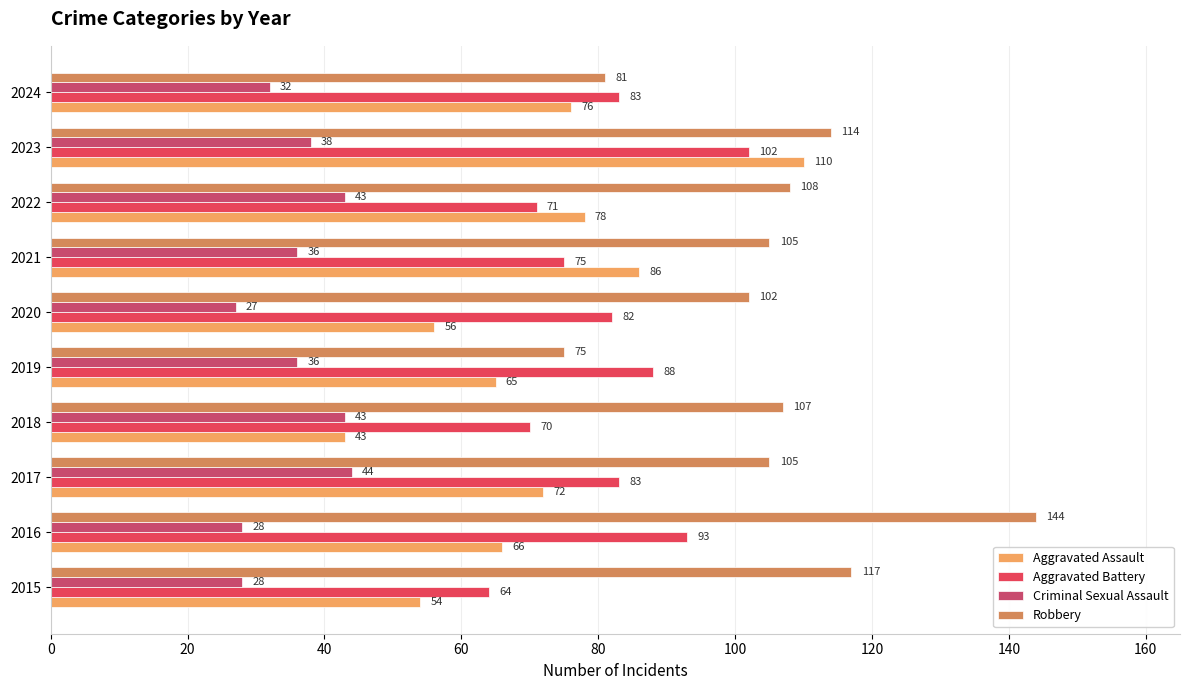

What is the lowest value of the Criminal Sexual Assault series?

27